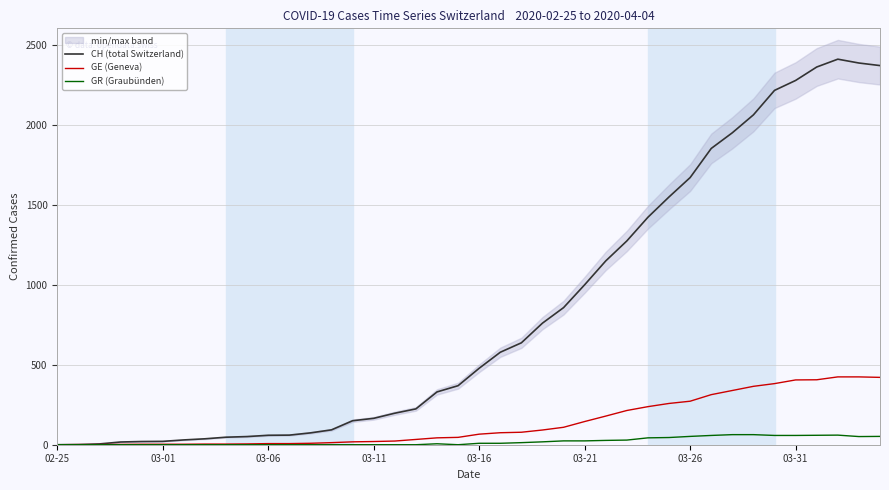

What are all the series names shown in the legend?

CH (total Switzerland), GE (Geneva), GR (Graubünden)